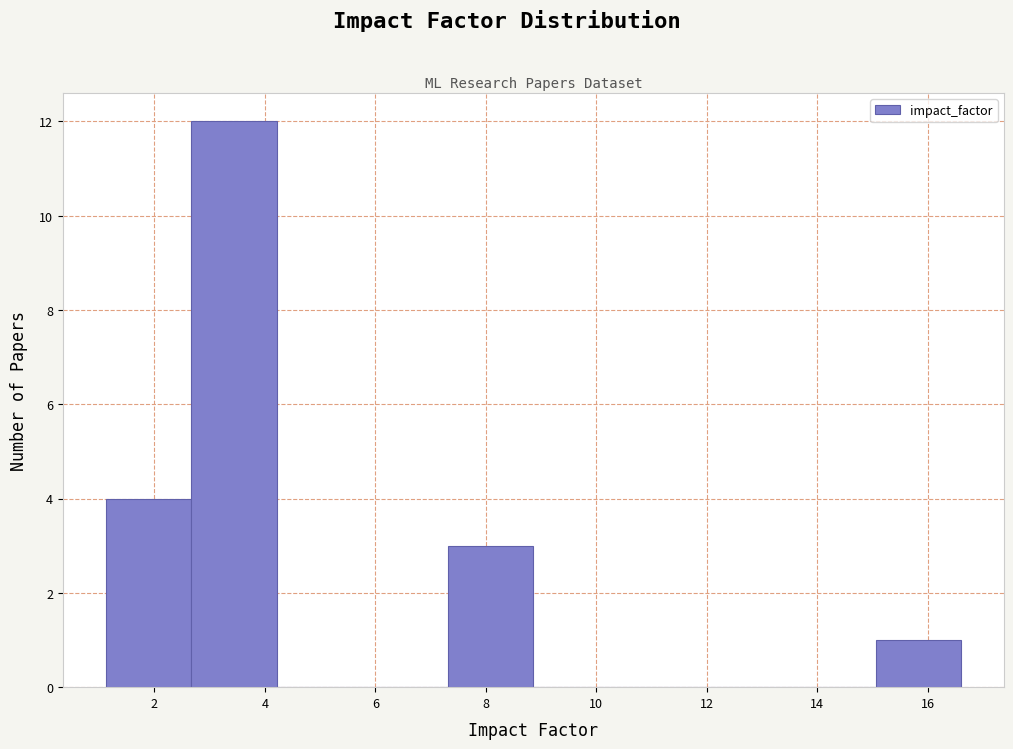

How tall is the bar that spans 1.2 to 2.6 on the x-axis? Neither the bar edges nor the heights are printed on the chart, so give them approximately, as read against the axes.

4